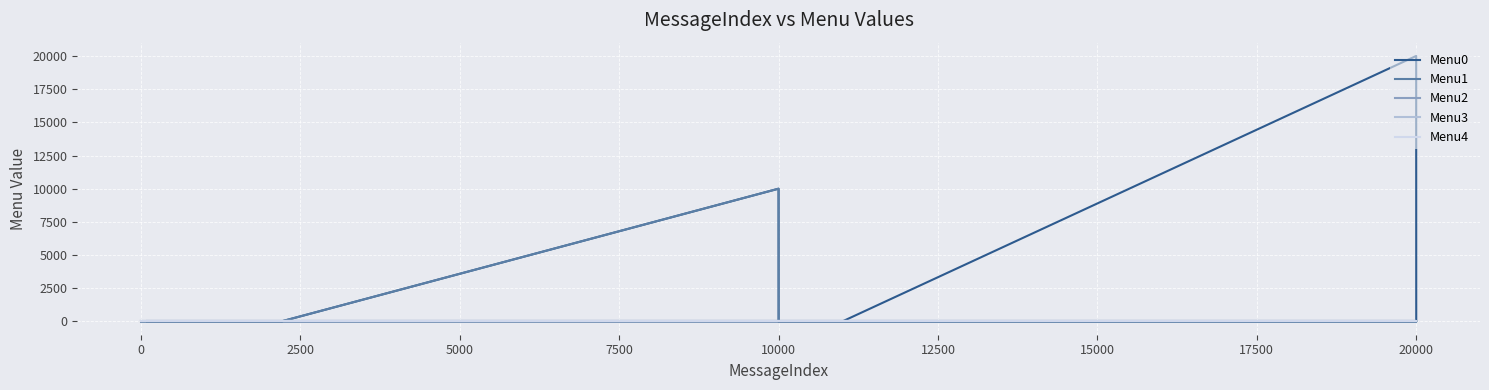

True or false: Menu4 and Menu0 cross at least once.

False